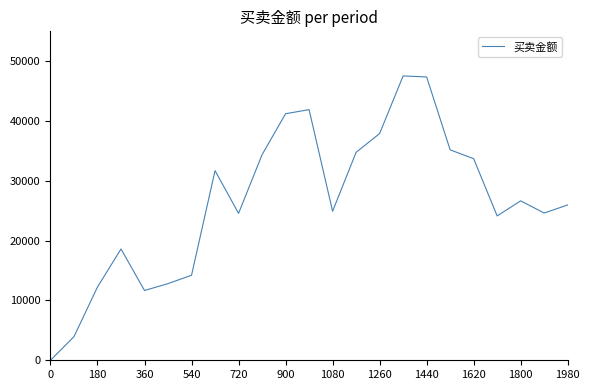

What is the difference between the maximum and minimum values?

47540.7